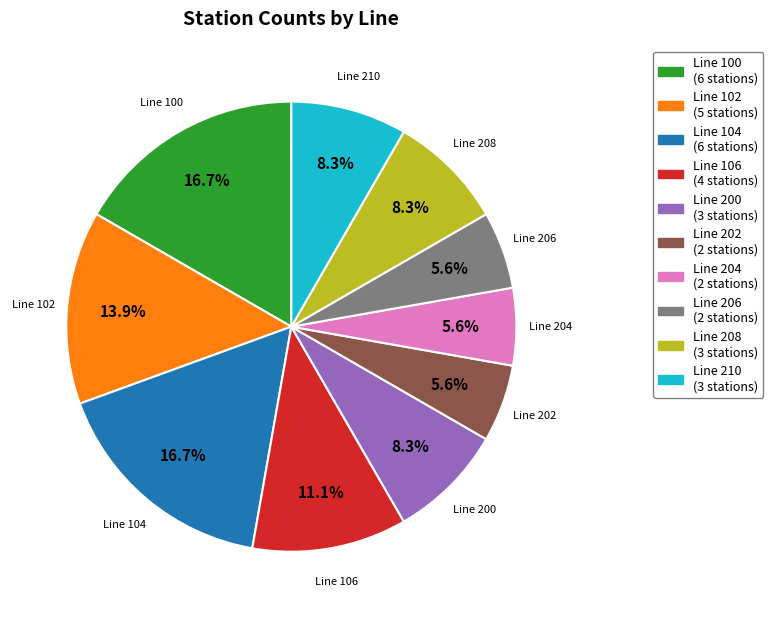

To the nearest percent, what is the average slice percentage?

10%